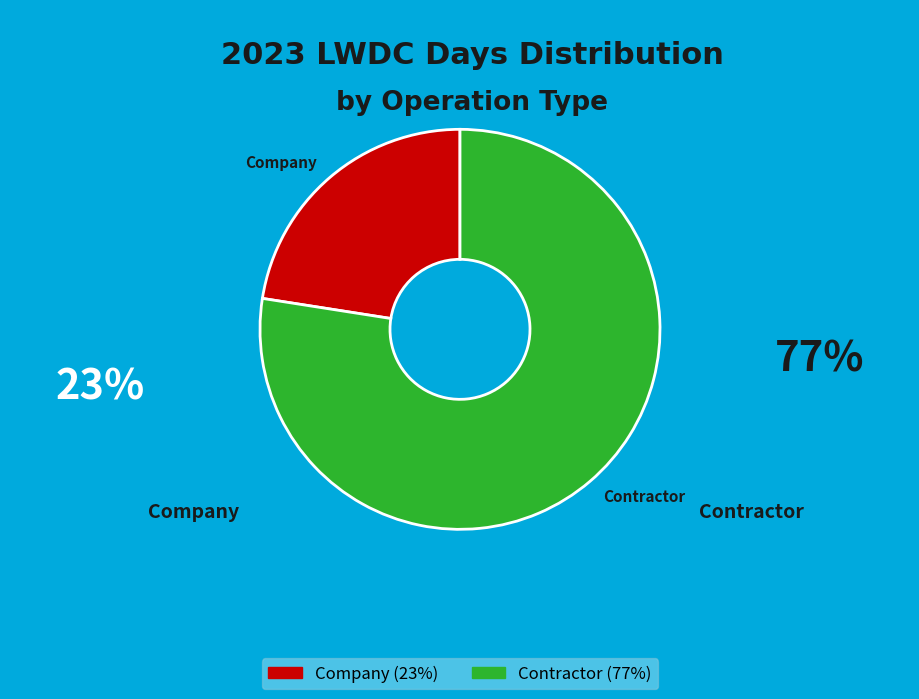

Approximately how many times larger is the value at Company compared to Contractor?

0.3